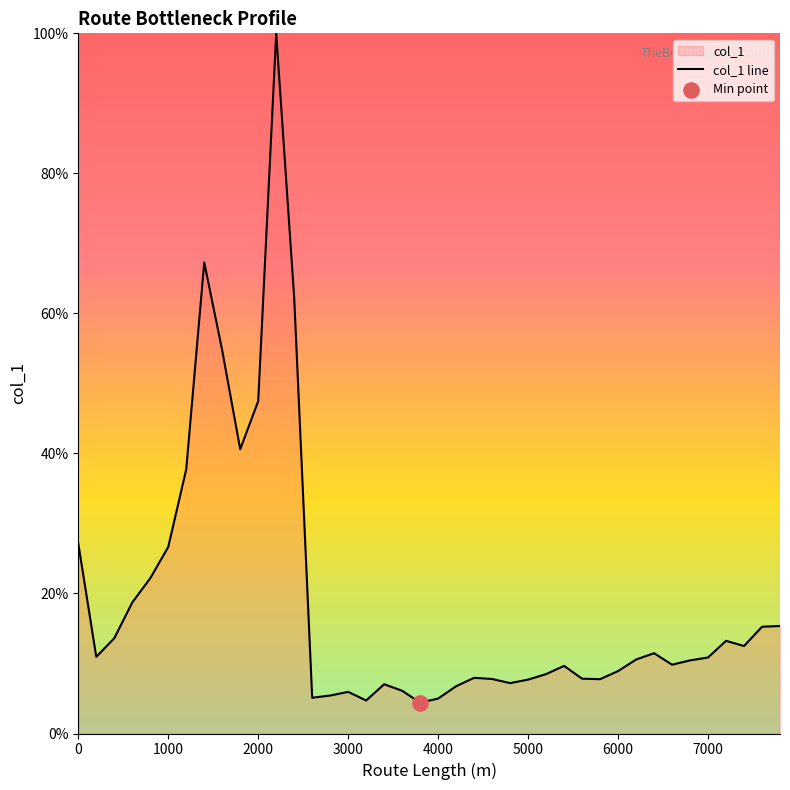

What is the change in value from 2400 to 6200?

-51.7